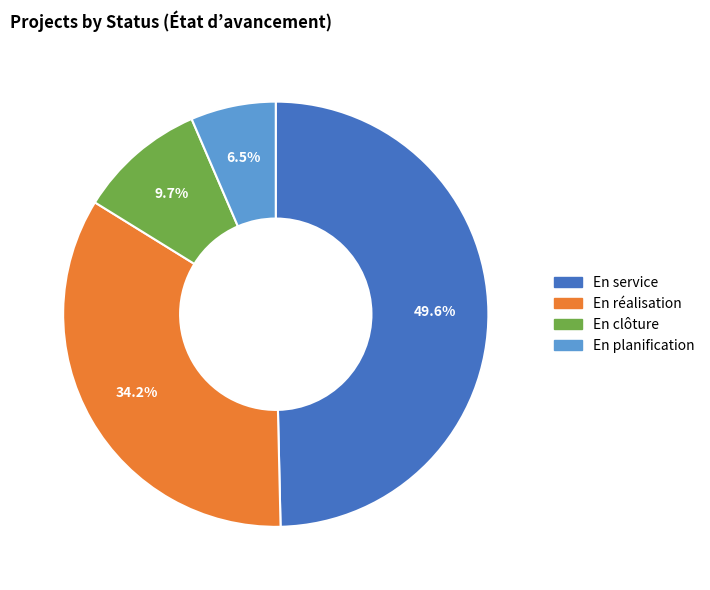

What is the smallest slice in the pie chart?

En planification